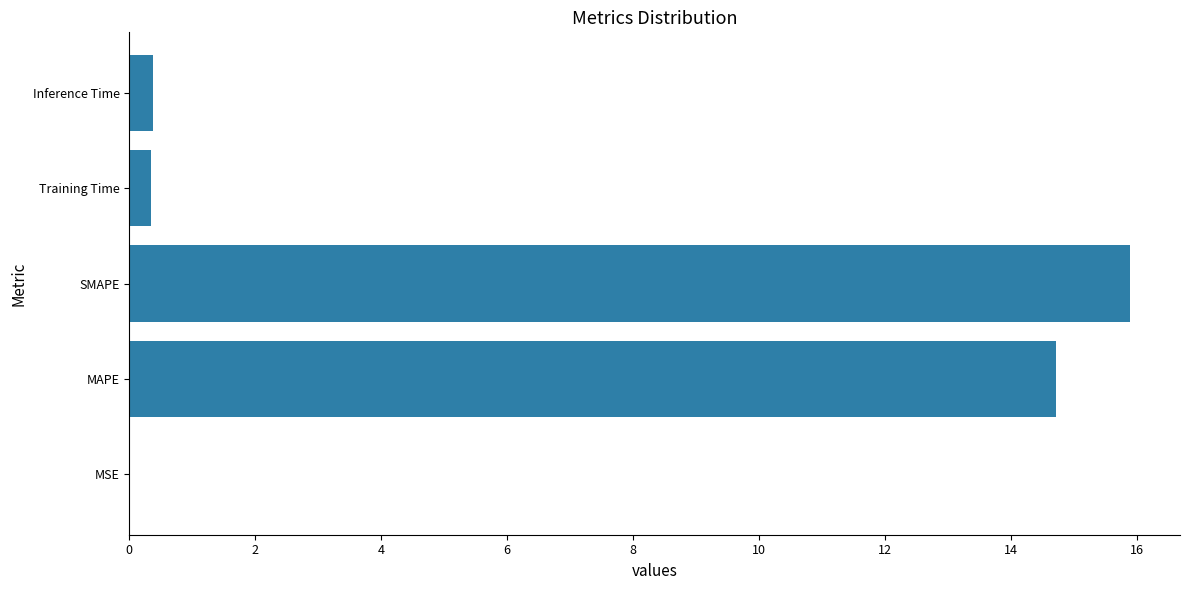

Are the bars horizontal?

Yes